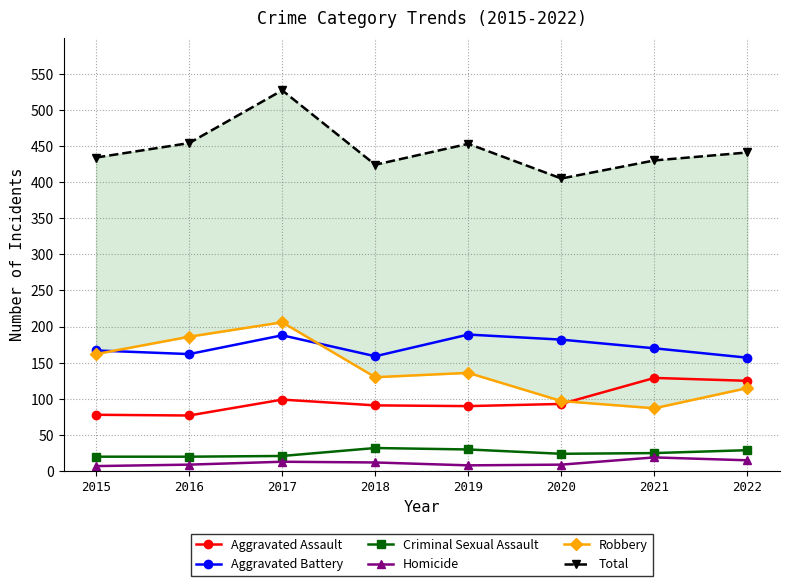

The value of Robbery at 2020 is 32. True or false?

False